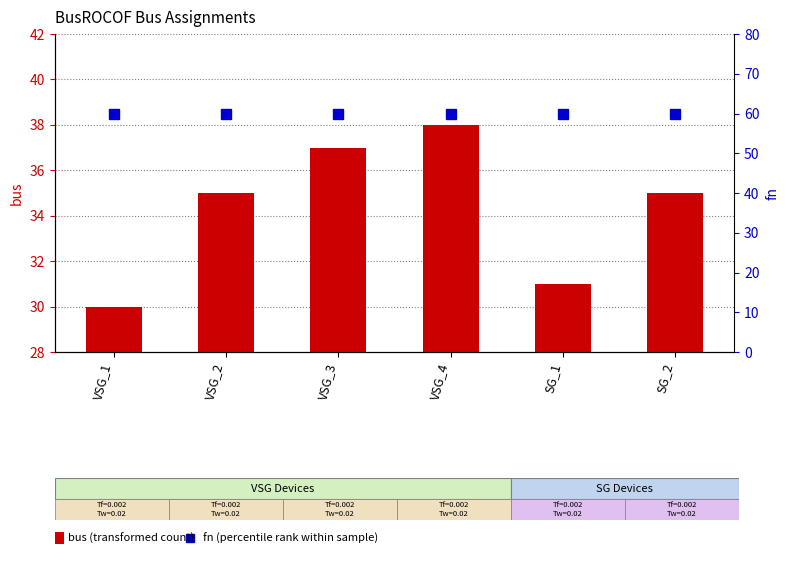

How many categories are shown in the chart?

6